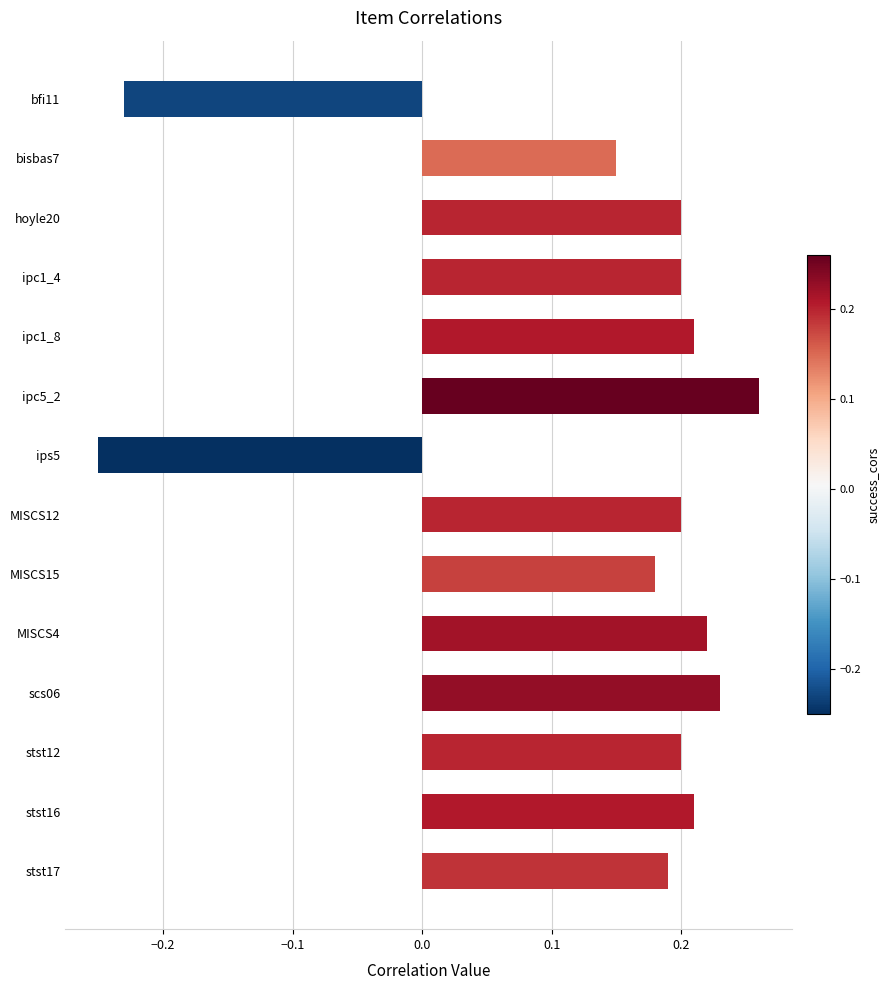

What is the label of the 5th bar from the top?

ipc1_8